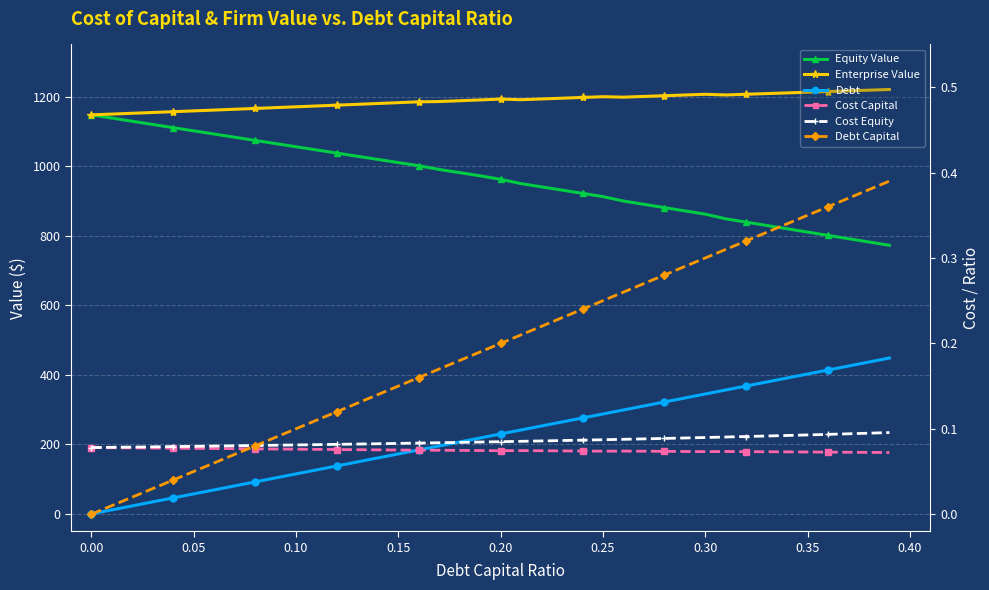

Reading left to right, what are all the values shown in this chart?

Equity Value: 1147.5	1138.3	1129.0	1119.9	1110.7	1101.5	1092.3	1083.2	1074.0	1064.9	1055.7	1046.6	1037.5	1028.4	1019.3	1010.2	1001.2	990.4	981.3	972.1	962.0	949.8	940.4	931.1	921.8	912.5	899.6	890.2	880.8	871.3	861.9	848.5	839.0	829.5	819.9	810.4	800.9	791.4	781.8	772.3
Enterprise Value: 1147.5	1149.8	1152.0	1154.3	1156.6	1159.0	1161.3	1163.6	1165.9	1168.3	1170.7	1173.0	1175.4	1177.8	1180.2	1182.6	1185.0	1185.8	1188.1	1190.5	1192.8	1191.1	1193.2	1195.4	1197.5	1199.7	1198.4	1200.5	1202.5	1204.6	1206.7	1204.8	1206.7	1208.7	1210.6	1212.6	1214.5	1216.5	1218.5	1220.5
Debt: 0.0	11.5	23.0	34.5	46.0	57.5	69.0	80.4	91.9	103.4	114.9	126.4	137.9	149.4	160.9	172.4	183.9	195.3	206.8	218.3	229.8	241.3	252.8	264.3	275.8	287.3	298.8	310.3	321.8	333.2	344.7	356.2	367.7	379.2	390.7	402.2	413.7	425.2	436.7	448.1
Cost Capital: 0.1	0.1	0.1	0.1	0.1	0.1	0.1	0.1	0.1	0.1	0.1	0.1	0.1	0.1	0.1	0.1	0.1	0.1	0.1	0.1	0.1	0.1	0.1	0.1	0.1	0.1	0.1	0.1	0.1	0.1	0.1	0.1	0.1	0.1	0.1	0.1	0.1	0.1	0.1	0.1
Cost Equity: 0.1	0.1	0.1	0.1	0.1	0.1	0.1	0.1	0.1	0.1	0.1	0.1	0.1	0.1	0.1	0.1	0.1	0.1	0.1	0.1	0.1	0.1	0.1	0.1	0.1	0.1	0.1	0.1	0.1	0.1	0.1	0.1	0.1	0.1	0.1	0.1	0.1	0.1	0.1	0.1
Debt Capital: 0.0	0.0	0.0	0.0	0.0	0.1	0.1	0.1	0.1	0.1	0.1	0.1	0.1	0.1	0.1	0.1	0.2	0.2	0.2	0.2	0.2	0.2	0.2	0.2	0.2	0.2	0.3	0.3	0.3	0.3	0.3	0.3	0.3	0.3	0.3	0.3	0.4	0.4	0.4	0.4